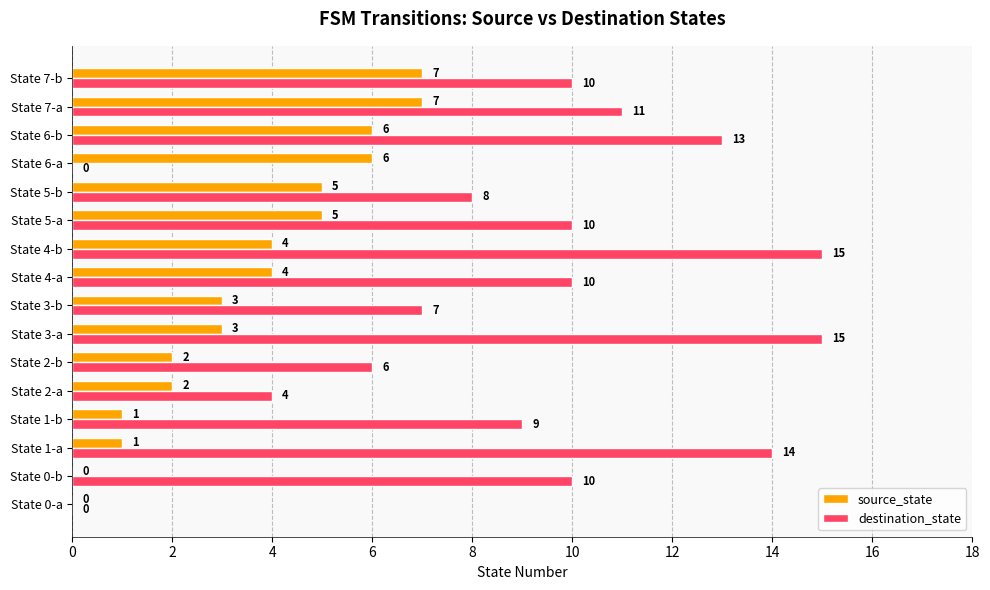

How many categories are shown in the chart?

16